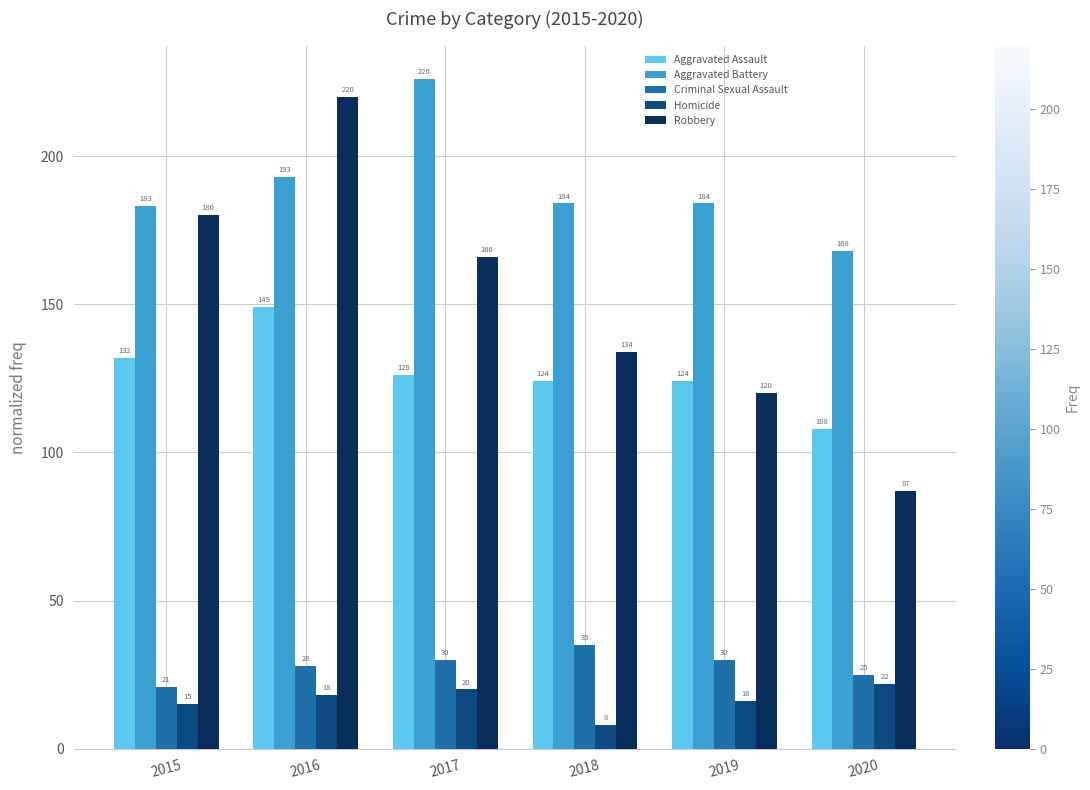

What is the highest value of the Homicide series?

22